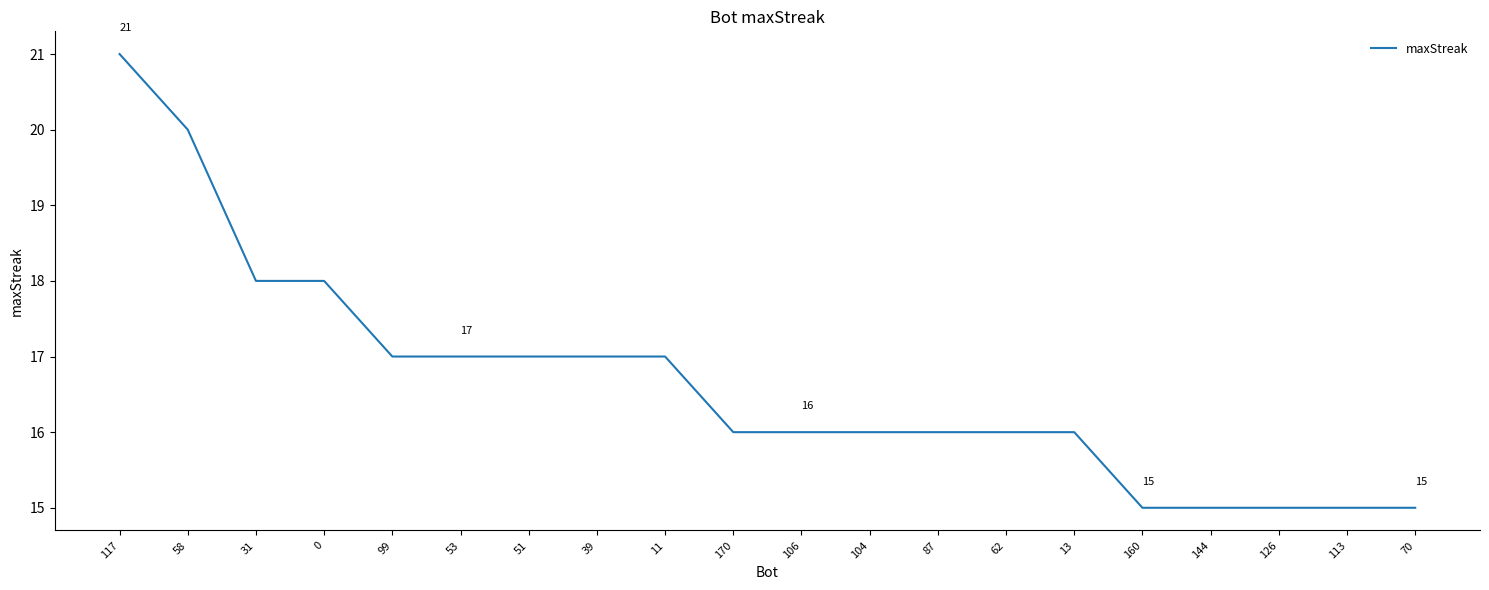

How many categories are shown in the chart?

20